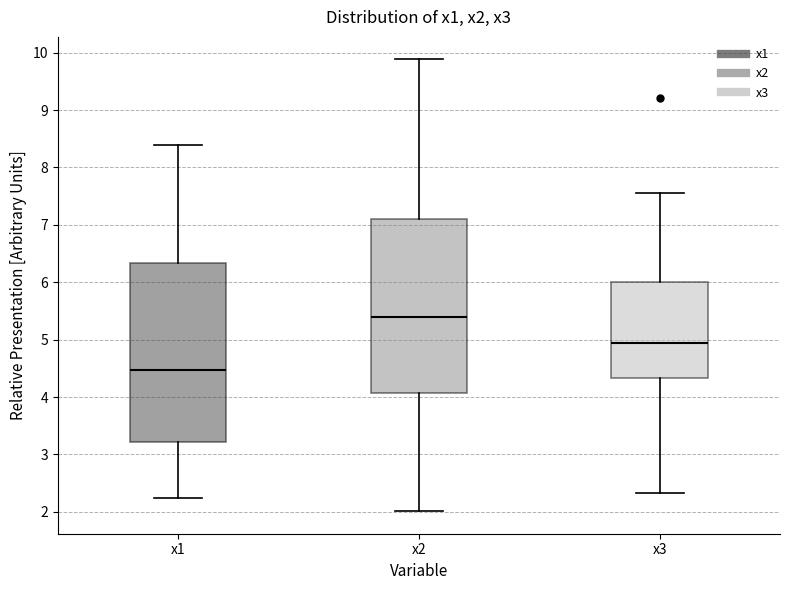

Which box's median line is the lowest?

x1